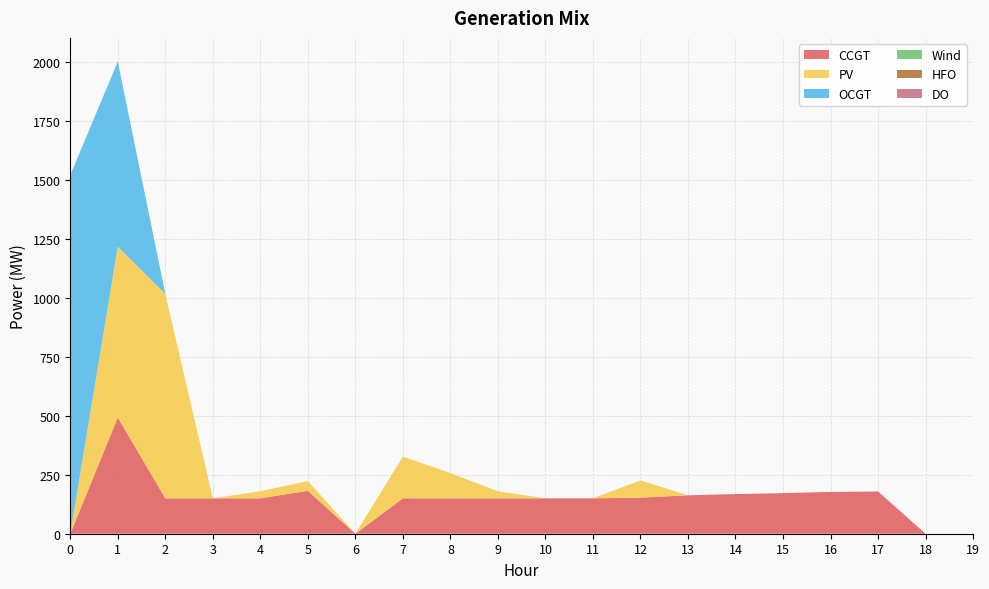

True or false: Wind and DO intersect in this chart.

False